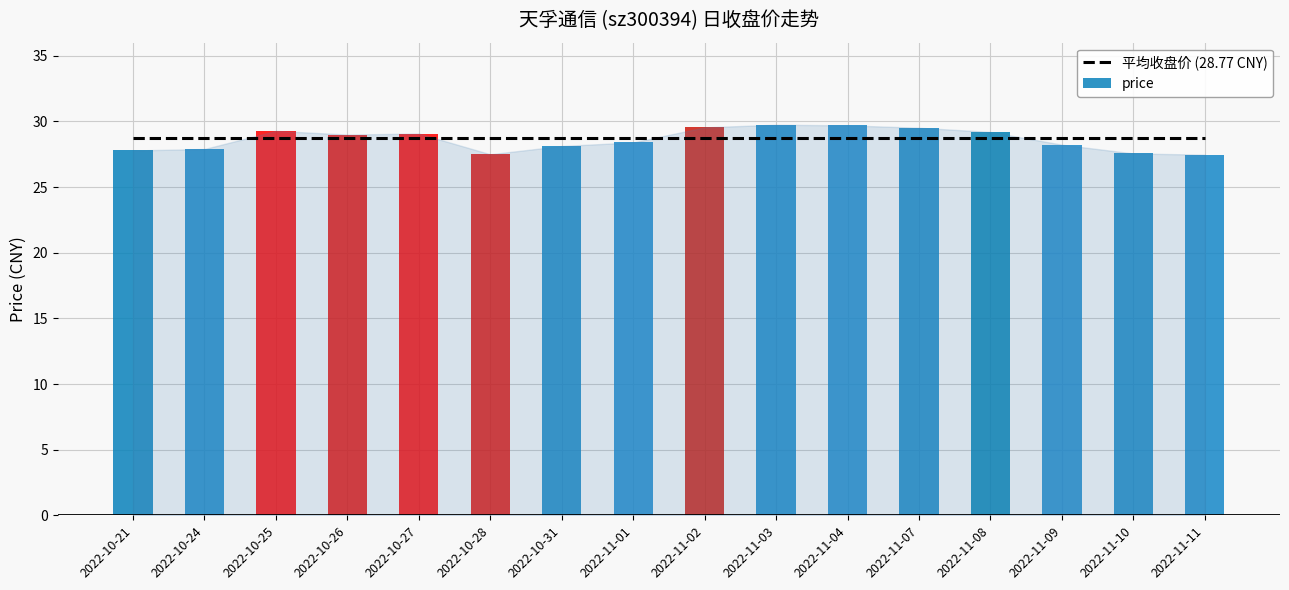

Which series changed the most between 2022-11-01 and 2022-11-11?

price